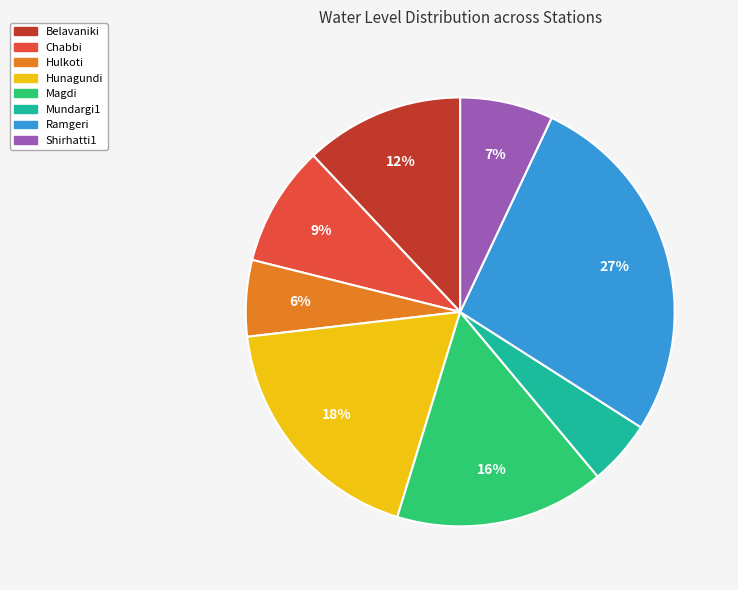

Does Hulkoti account for over 50% of the chart?

No